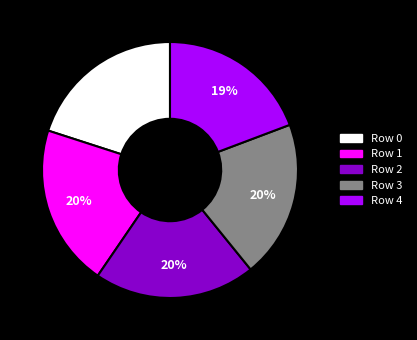

Which slice is the smallest?

Row 4